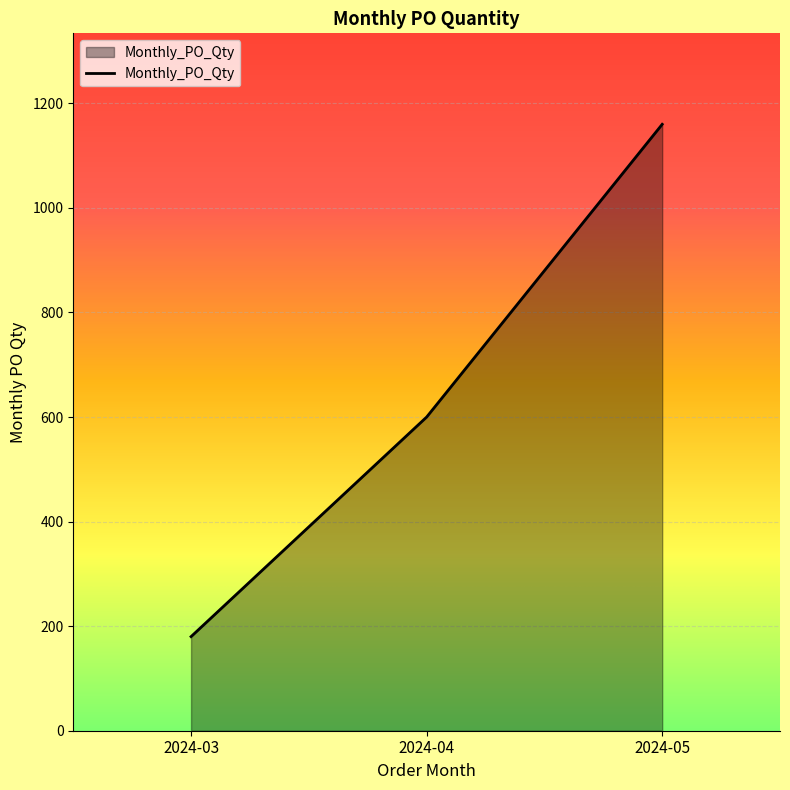

Is it true that the value at 2024-05 is 671?

False